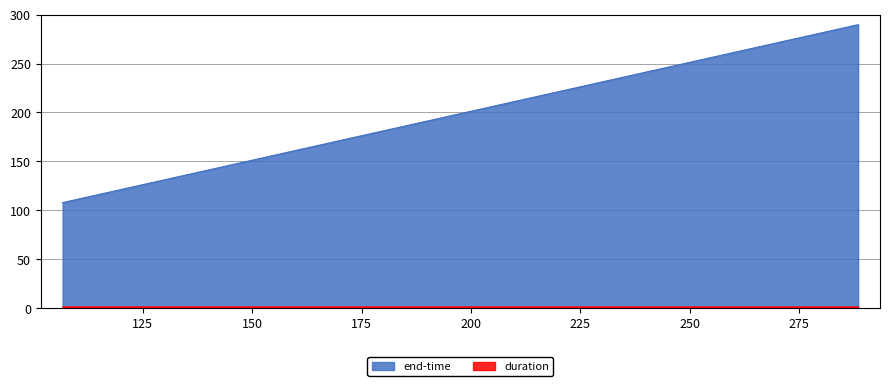

Reading left to right, extract all data points from this chart.

end-time: 107.9	233.8	289.7
duration: 1.2	1.2	1.2